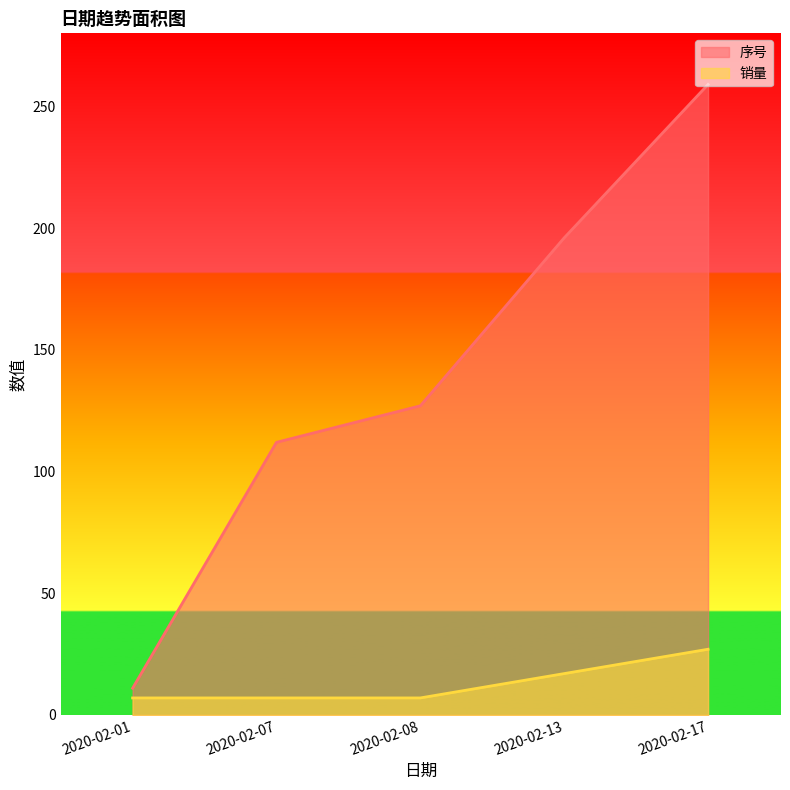

What are all the series names shown in the legend?

序号, 销量